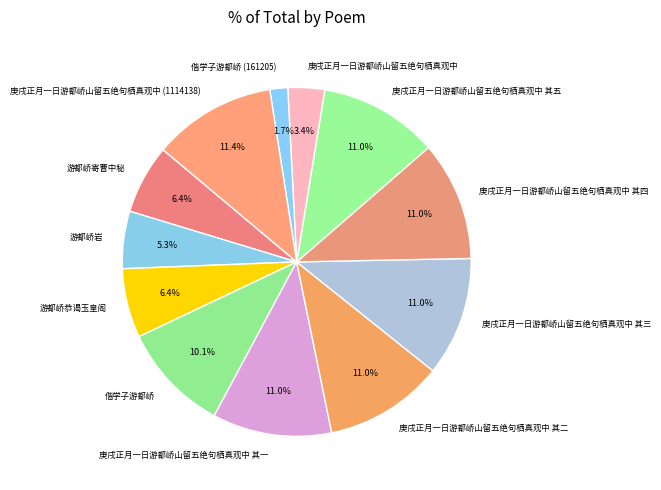

The 偕学子游都峤 slice represents 10% of the pie. True or false?

True